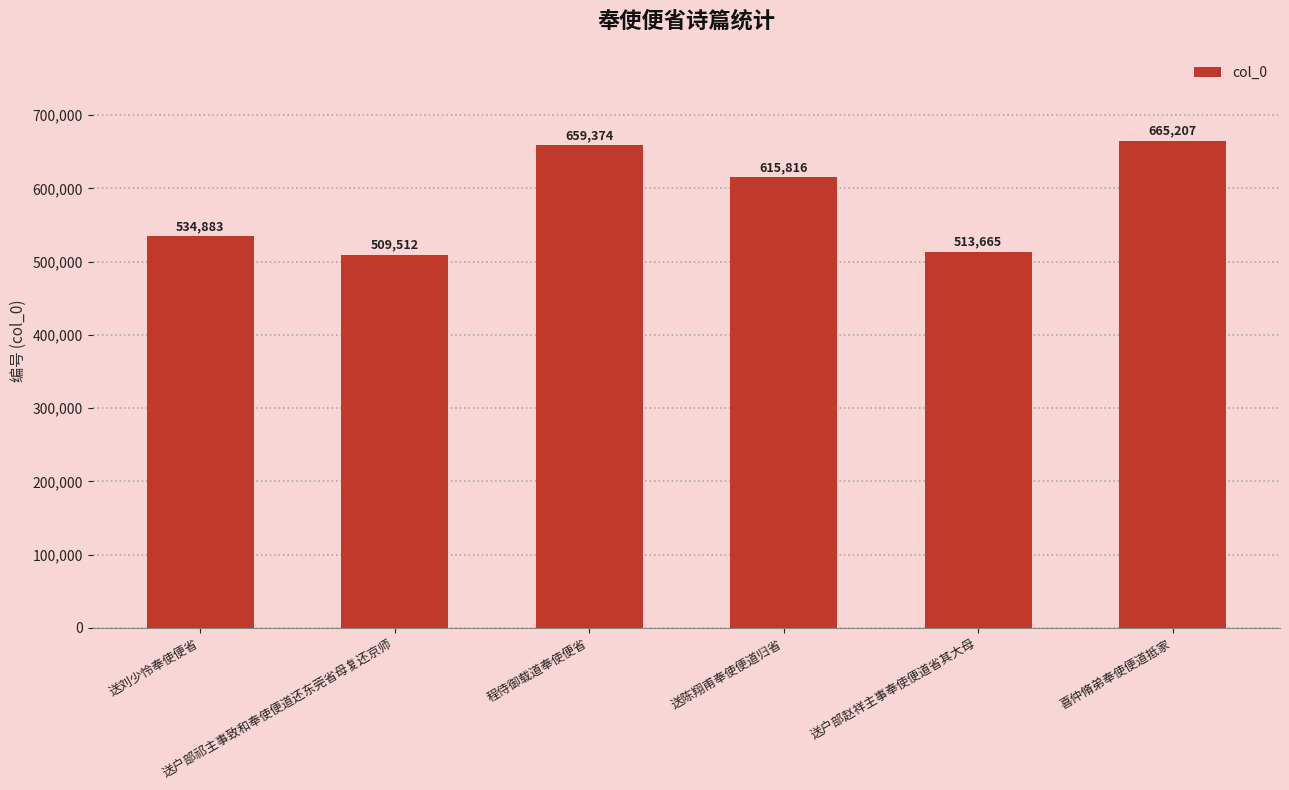

How many values are below 615816?

3